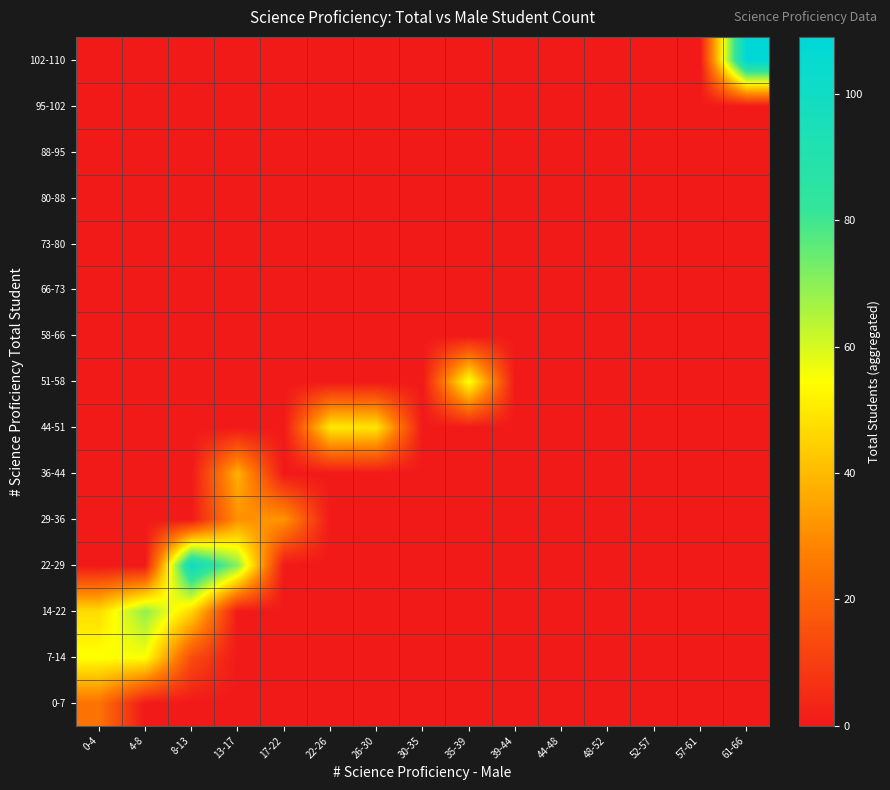

Rank the series by their maximum value, from highest to lowest.

102-110, 22-29, 14-22, 51-58, 7-14, 44-51, 36-44, 29-36, 0-7, 58-66, 66-73, 73-80, 80-88, 88-95, 95-102